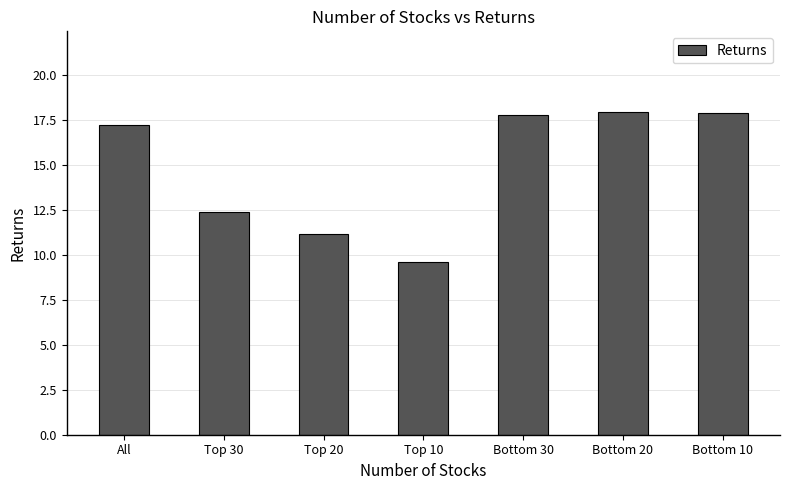

The chart shows a value of 6.1 at Top 20. True or false?

False